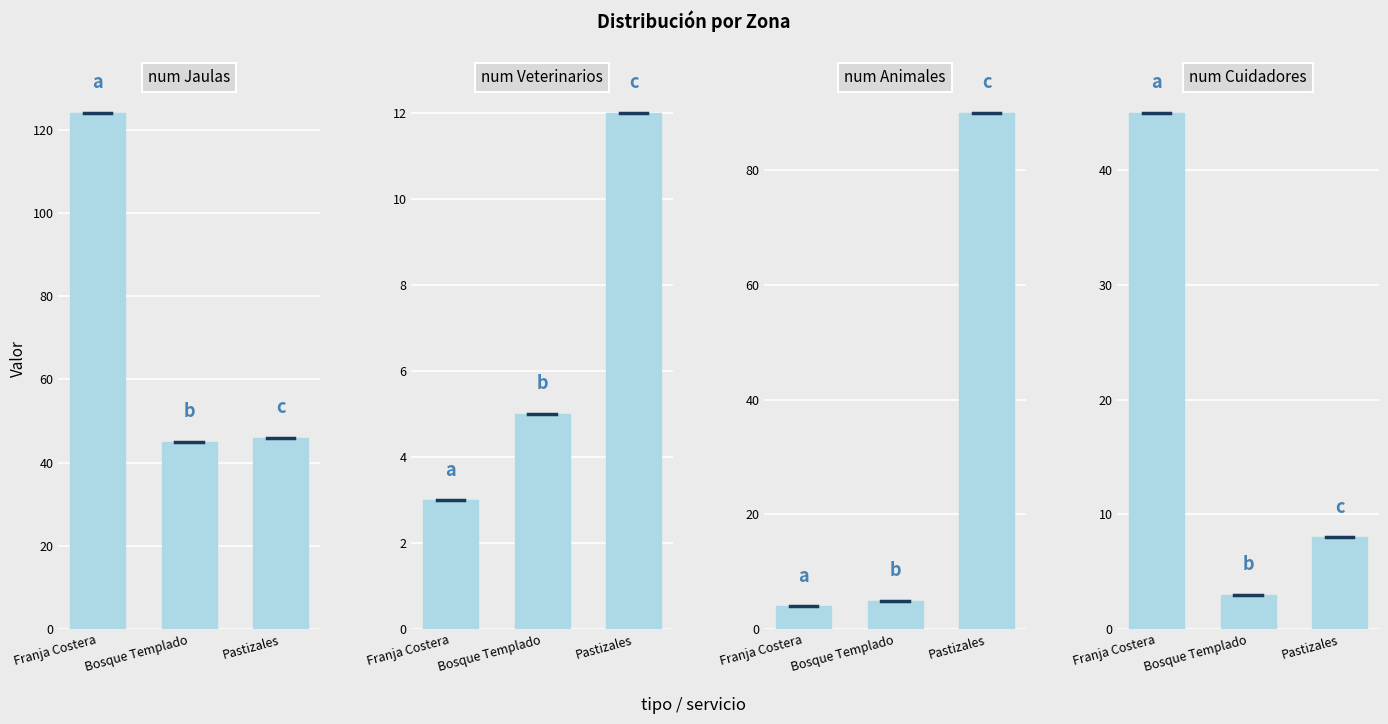

What is the label of the 1st bar from the right?

Pastizales